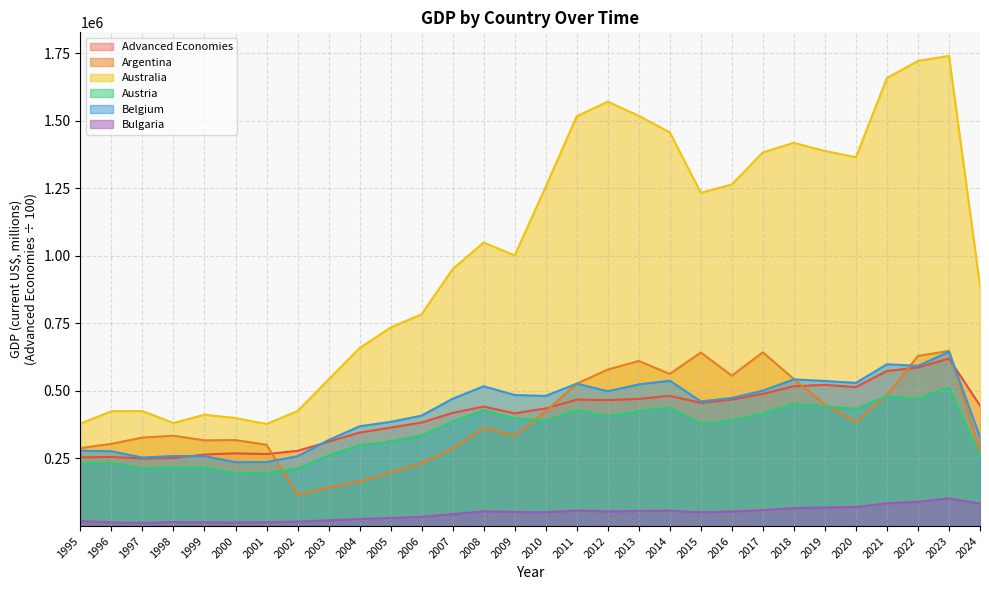

Reading left to right, what are all the values shown in this chart?

Advanced Economies: 1995=254072.1	1996=255428.5	1997=250304.5	1998=251331.0	1999=264620.9	2000=269069.1	2001=266335.1	2002=278158.2	2003=312047.2	2004=345903.0	2005=364121.0	2006=383153.0	2007=418666.8	2008=442154.2	2009=417182.7	2010=435378.7	2011=467784.0	2012=465887.8	2013=470487.6	2014=481630.2	2015=455760.1	2016=467896.5	2017=488870.5	2018=517160.2	2019=522452.4	2020=514162.3	2021=573667.8	2022=586705.8	2023=619814.8	2024=445653.4
Argentina: 1995=288445.6	1996=304147.1	1997=327360.2	1998=334260.9	1999=317282.4	2000=318030.4	2001=300746.3	2002=116411.6	2003=143007.0	2004=164972.5	2005=199264.4	2006=232893.9	2007=287676.0	2008=363570.7	2009=334427.6	2010=424229.5	2011=526909.4	2012=579213.8	2013=610838.2	2014=562831.4	2015=642185.9	2016=556316.3	2017=642970.8	2018=543825.3	2019=449267.2	2020=385864.0	2021=484038.1	2022=629492.1	2023=648127.0	2024=279130.0
Australia: 1995=378986.8	1996=424915.5	1997=425627.2	1998=381248.1	1999=412026.1	2000=399633.1	2001=377803.9	2002=425685.1	2003=542213.2	2004=658751.0	2005=734747.7	2006=783729.6	2007=950787.9	2008=1049260.0	2009=1001426.0	2010=1255592.0	2011=1516159.0	2012=1570234.0	2013=1517624.0	2014=1456599.0	2015=1233404.0	2016=1263710.0	2017=1382832.0	2018=1417831.0	2019=1387581.0	2020=1364627.0	2021=1657579.0	2022=1720857.0	2023=1739744.0	2024=888601.7
Austria: 1995=233317.3	1996=234252.7	1997=212467.2	1998=217460.5	1999=216252.8	2000=196277.3	2001=196645.2	2002=213008.5	2003=260994.1	2004=298854.5	2005=313806.4	2006=334521.7	2007=387182.2	2008=428808.8	2009=398739.1	2010=389407.8	2011=428924.5	2012=407003.6	2013=426361.6	2014=438536.1	2015=379537.8	2016=393304.2	2017=415553.3	2018=452758.5	2019=443074.1	2020=433428.5	2021=480185.2	2022=471469.5	2023=512551.2	2024=258931.4
Belgium: 1995=279067.8	1996=276714.3	1997=253536.6	1998=259194.1	1999=258289.0	2000=236655.2	2001=236739.6	2002=258490.4	2003=318269.2	2004=369200.6	2005=385642.5	2006=408539.0	2007=471163.9	2008=517190.2	2009=484820.1	2010=481617.0	2011=527074.0	2012=498874.4	2013=524209.1	2014=537938.6	2015=461347.2	2016=473917.9	2017=500990.4	2018=542884.7	2019=536810.7	2020=529771.1	2021=598641.9	2022=593011.9	2023=644930.5	2024=329294.2
Bulgaria: 1995=18835.8	1996=13731.1	1997=11333.6	1998=15016.0	1999=13587.5	2000=13258.6	2001=14208.1	2002=16519.2	2003=21216.2	2004=26175.9	2005=29789.5	2006=34293.4	2007=44392.5	2008=54559.0	2009=52122.6	2010=50585.9	2011=57817.0	2012=54274.7	2013=55867.3	2014=56925.4	2015=50773.2	2016=53846.6	2017=59267.0	2018=66131.7	2019=68637.6	2020=70597.1	2021=84081.6	2022=90021.6	2023=102262.4	2024=83399.8